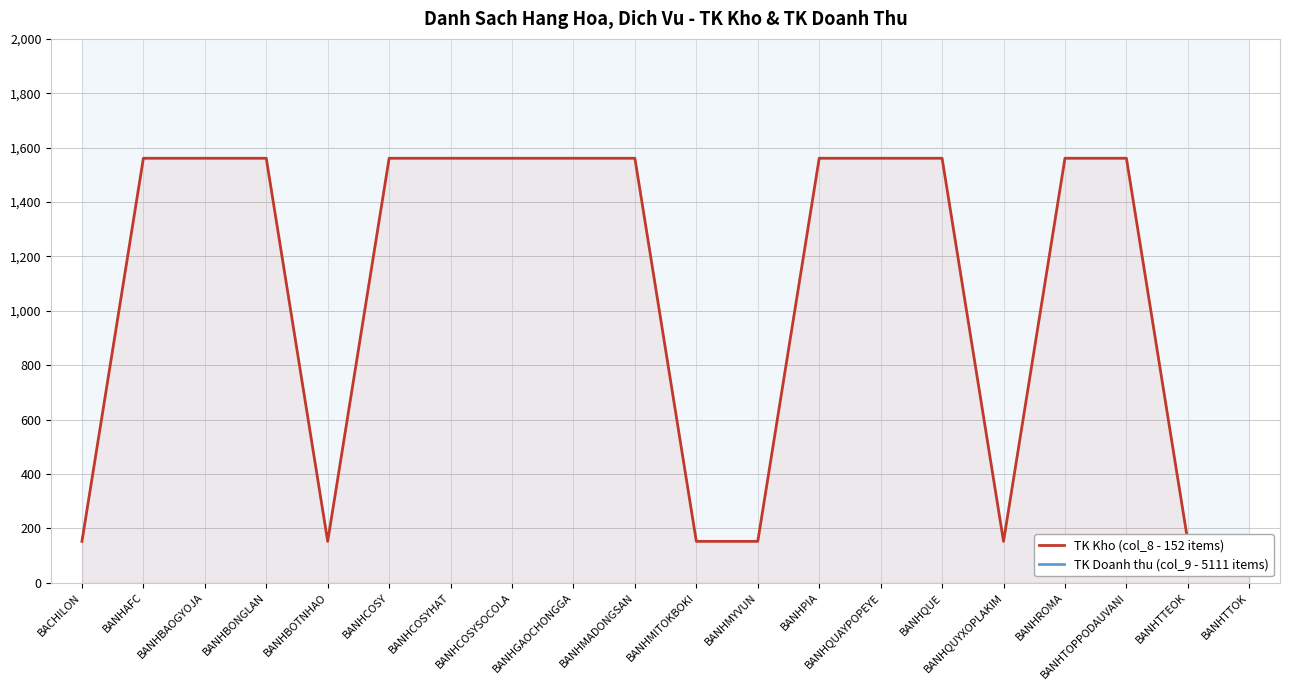

How many lines are shown in the chart?

2